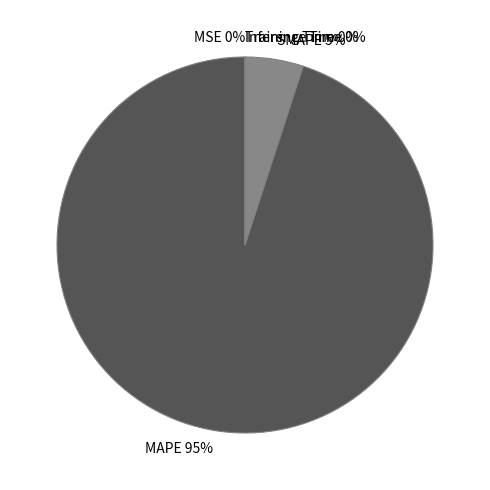

Approximately how many times larger is the value at MAPE compared to SMAPE?

19.0